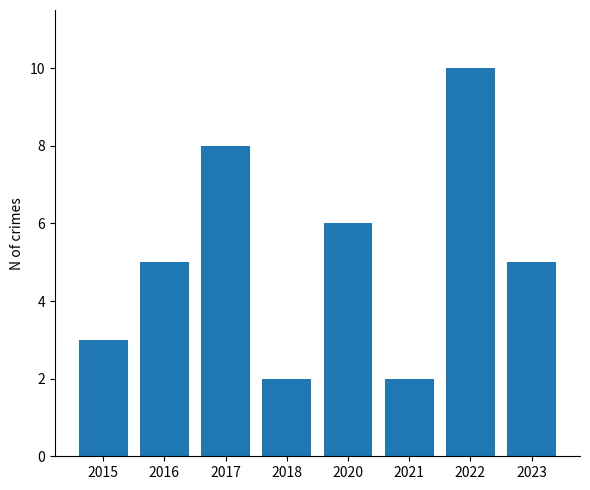

What is the ratio of the value at 2018 to the value at 2021?

1.0